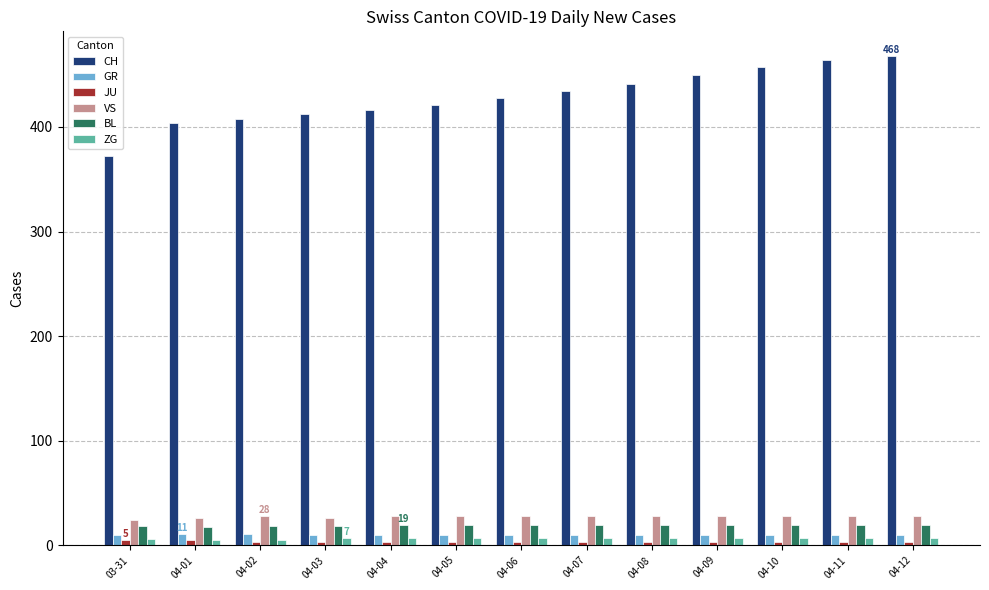

What is the value of the CH bar at the 13th from the left?

468